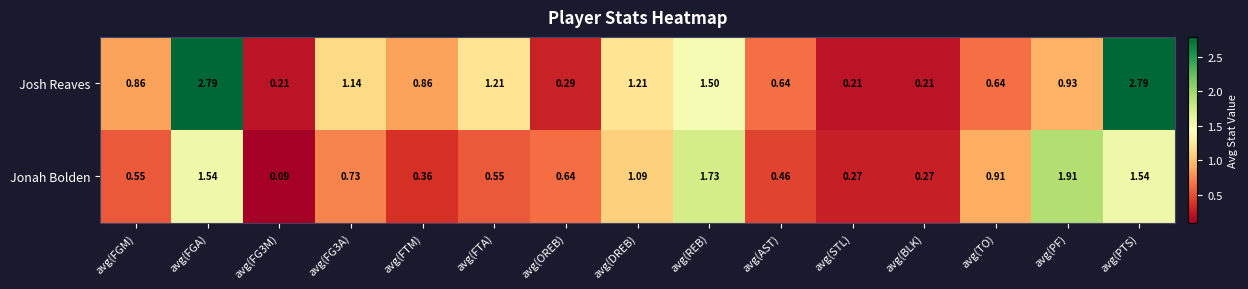

Which series has the largest total across all categories?

Josh Reaves